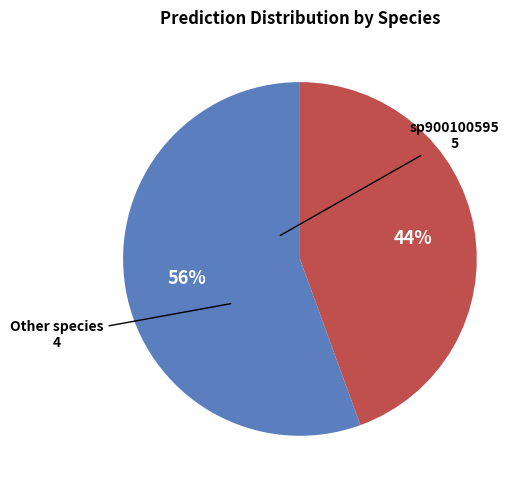

Which slice represents more than half of the pie?

sp900100595